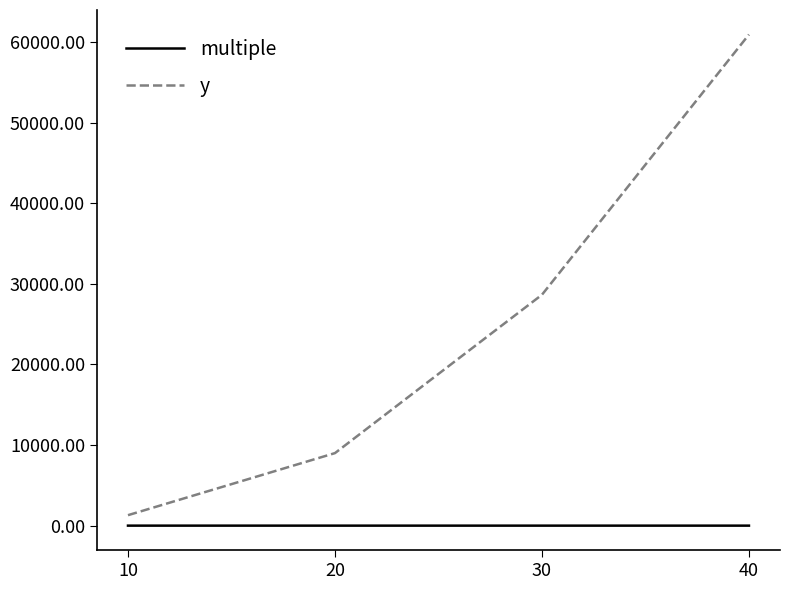

True or false: y and multiple intersect in this chart.

False